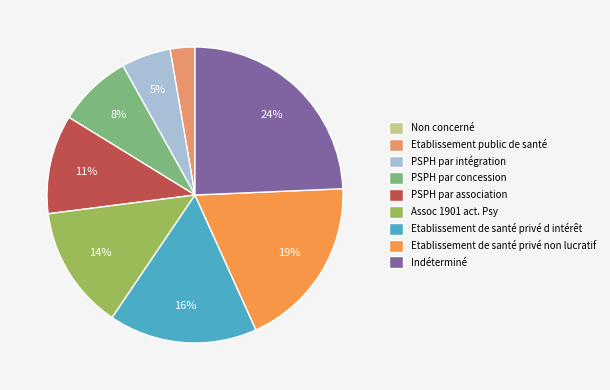

Do Etablissement public de santé and Indéterminé together represent more than half of the pie?

No